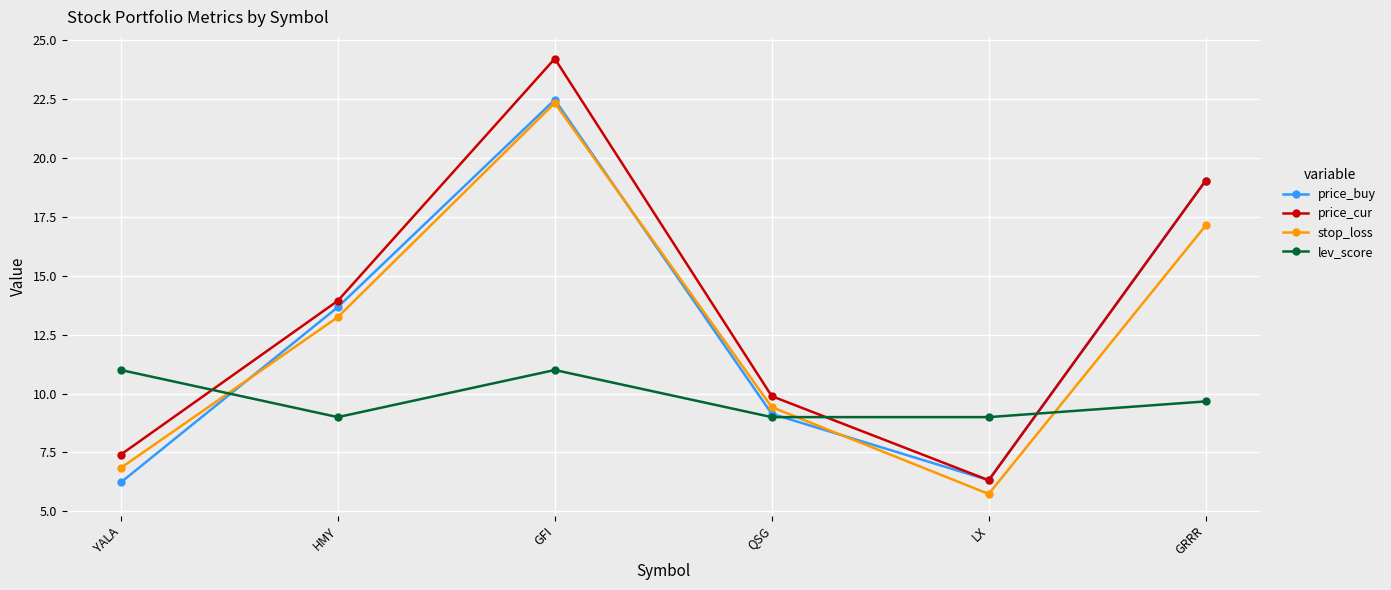

At which category does lev_score reach its first local peak?

GFI